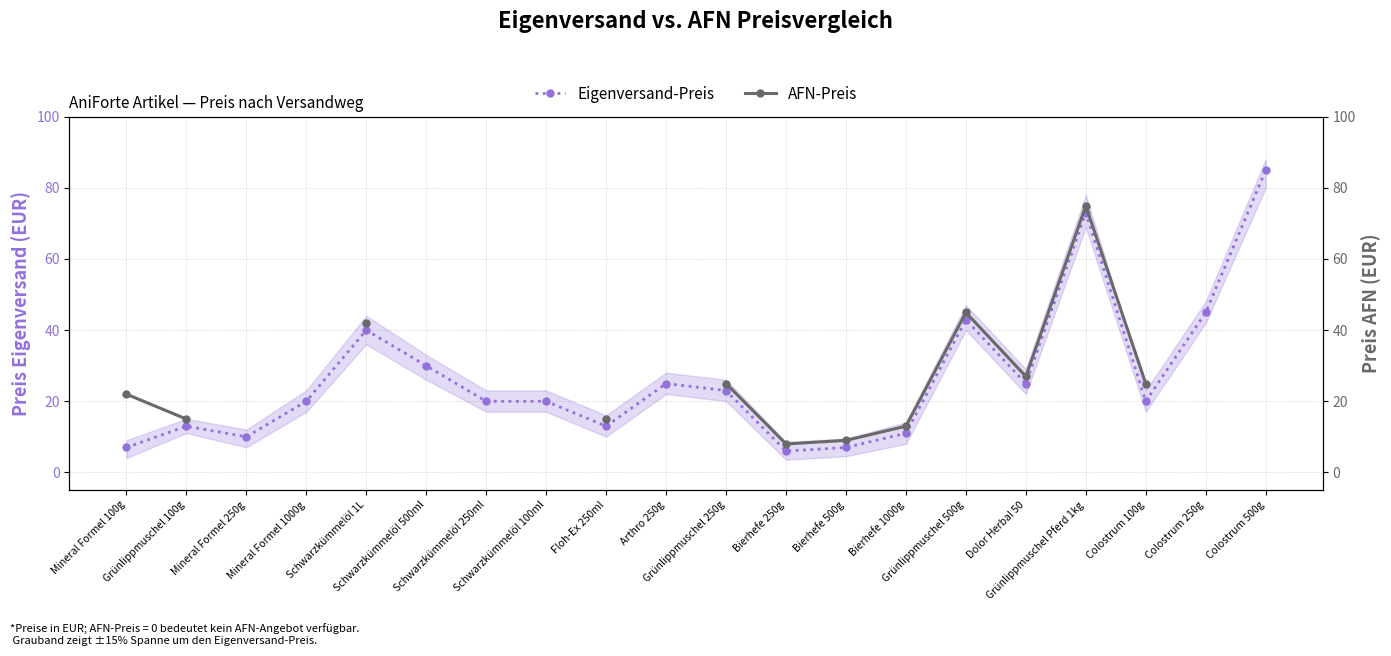

What are all the series names shown in the legend?

Eigenversand-Preis, AFN-Preis